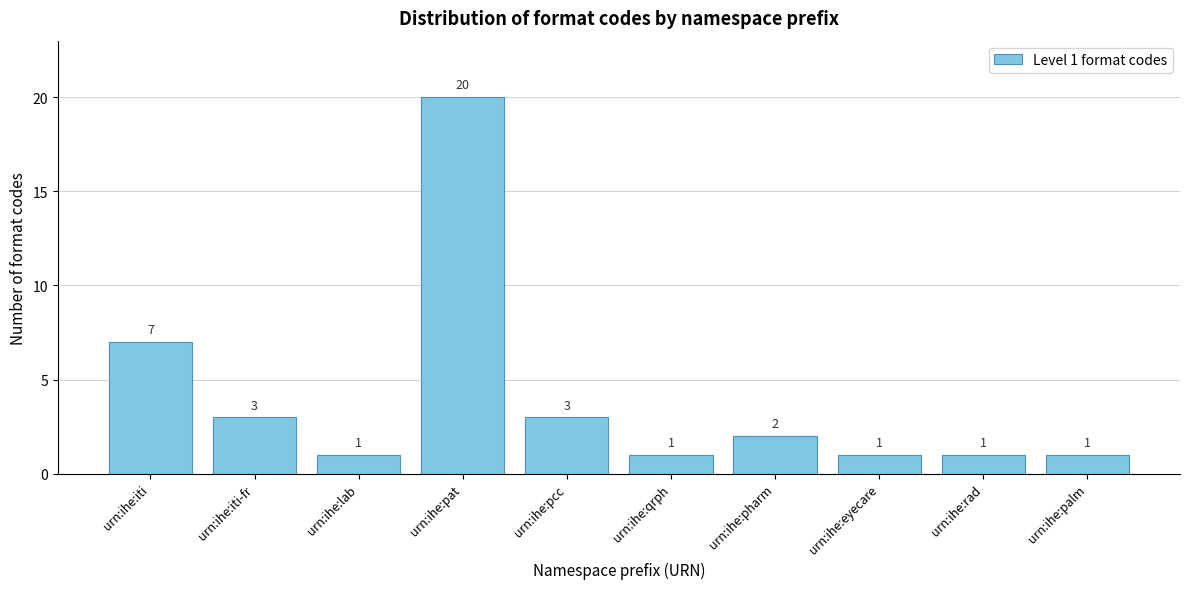

Reading left to right, list all the values displayed in this chart.

7	3	1	20	3	1	2	1	1	1